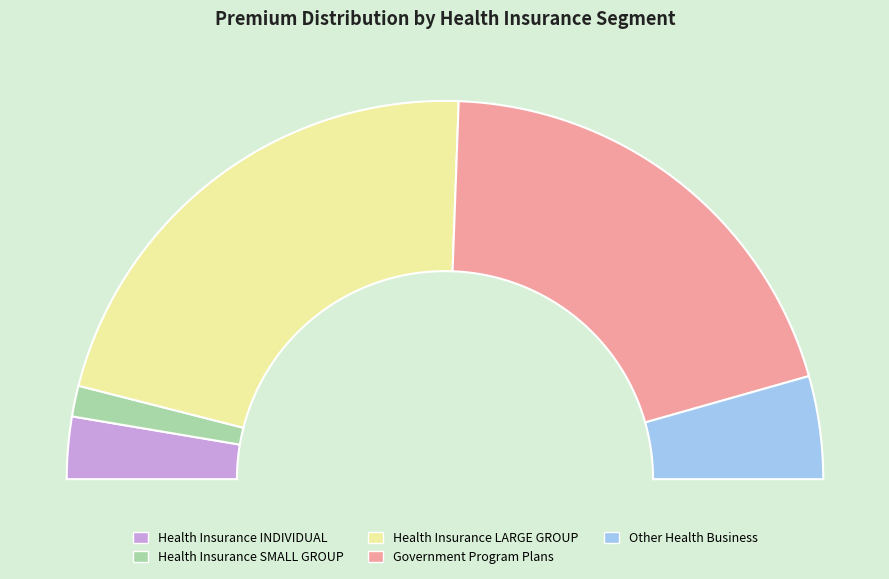

Combined, what portion of the pie is Health Insurance LARGE GROUP and Other Health Business?

52.0%